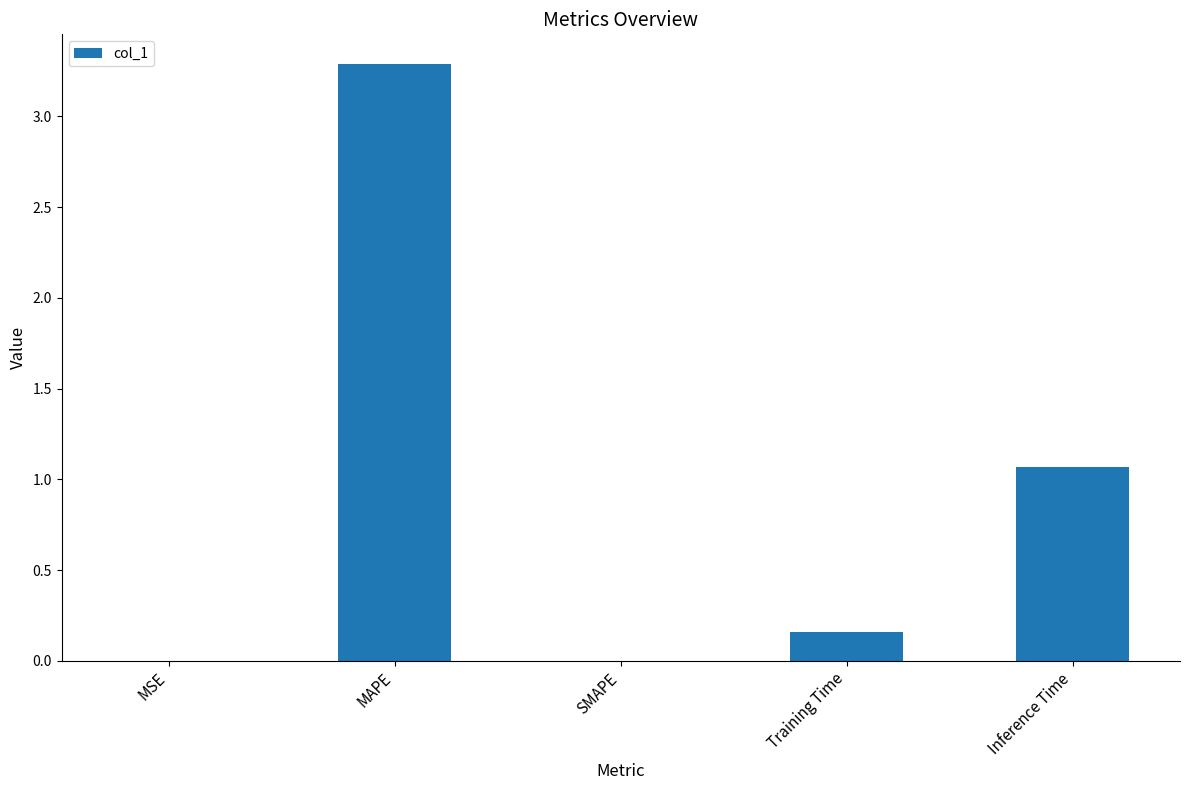

Are the bars horizontal?

No